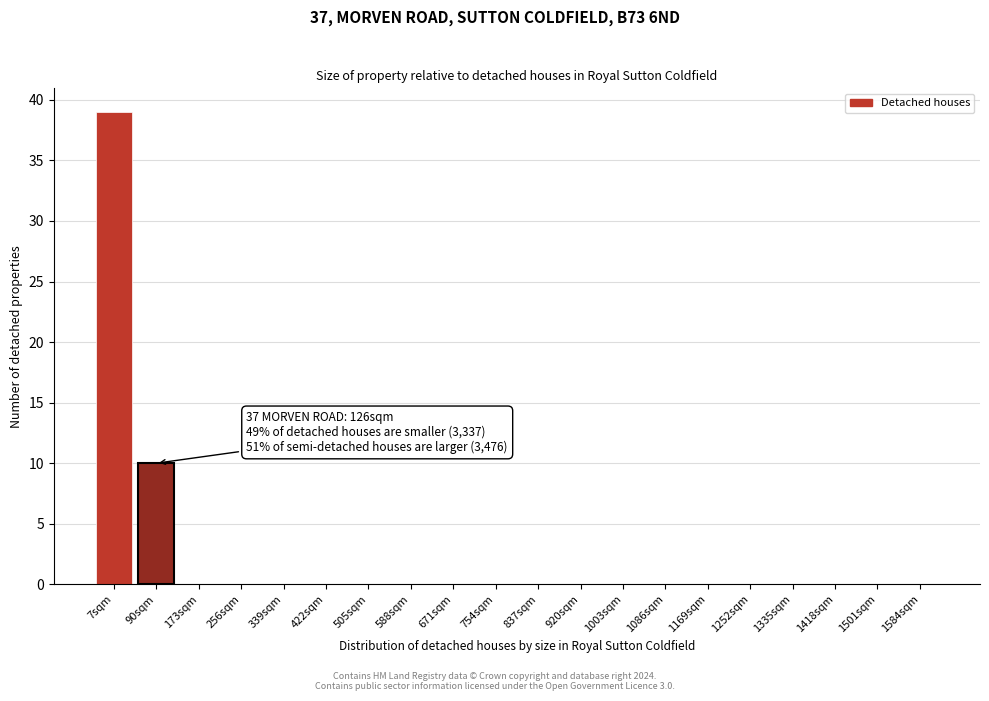

Reading right to left, what are all the values shown in this chart?

1584sqm=0	1501sqm=0	1418sqm=0	1335sqm=0	1252sqm=0	1169sqm=0	1086sqm=0	1003sqm=0	920sqm=0	837sqm=0	754sqm=0	671sqm=0	588sqm=0	505sqm=0	422sqm=0	339sqm=0	256sqm=0	173sqm=0	90sqm=10	7sqm=39